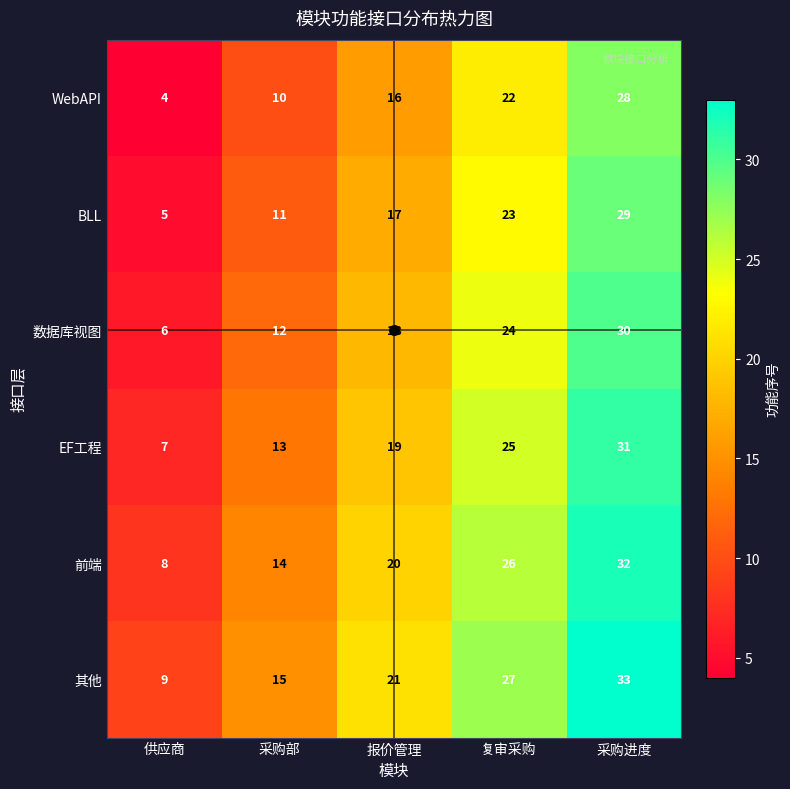

What is the difference between the EF工程 values at 复审采购 and 采购部?

12